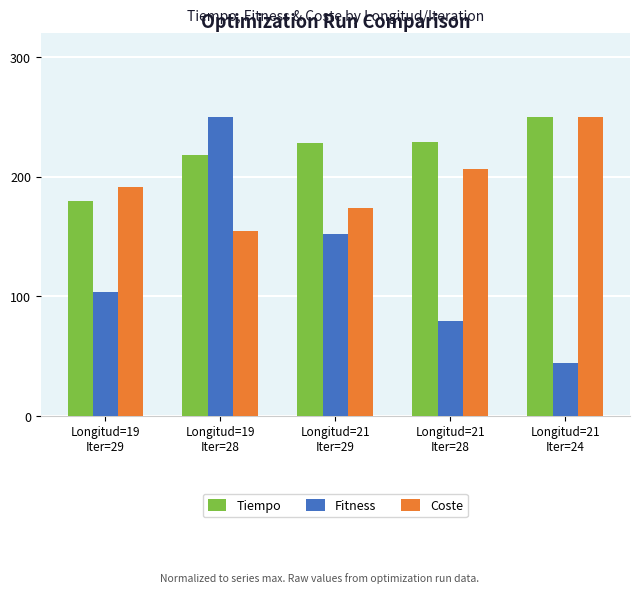

What value does the Fitness series have at Longitud=21
Iter=28?

79.7